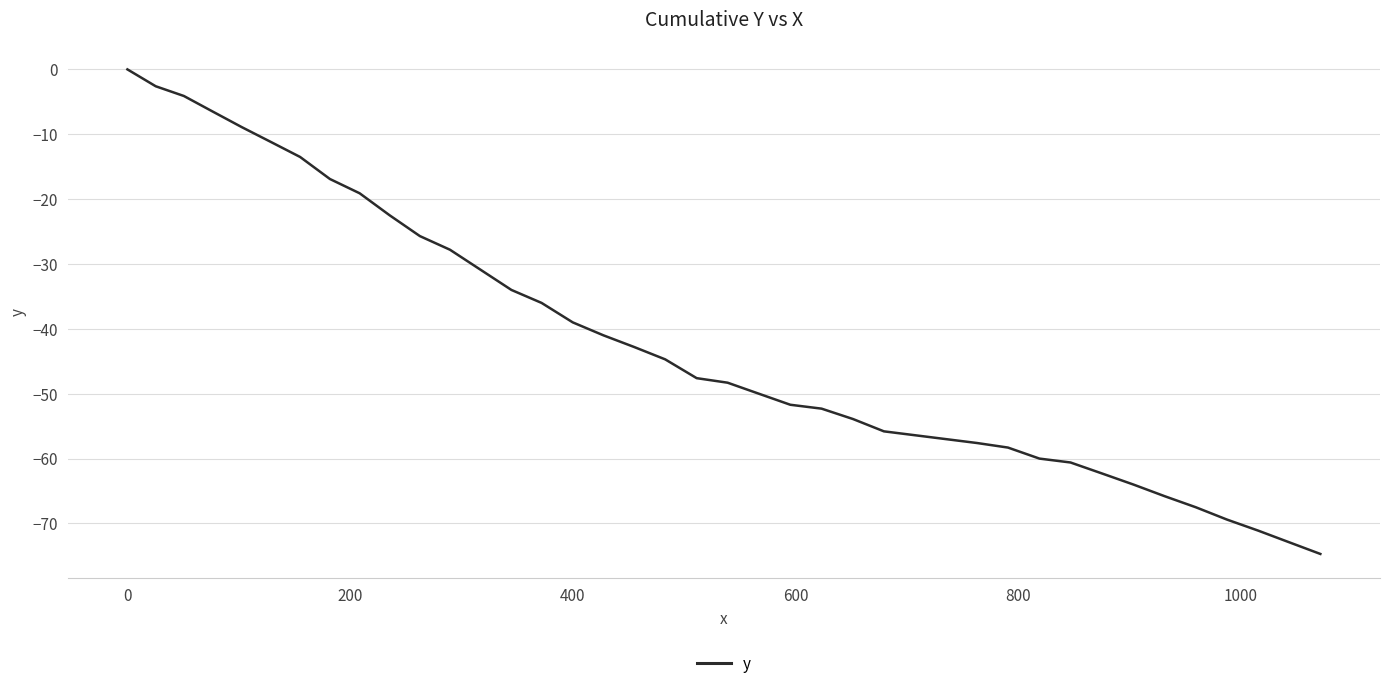

What is the difference between the maximum and minimum values?

74.7